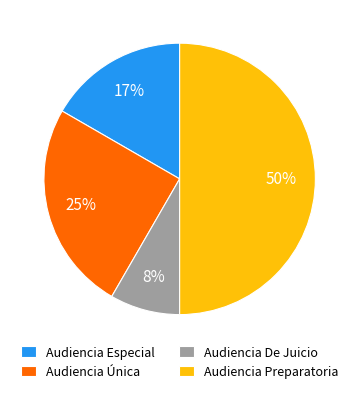

To the nearest percent, what is the combined percentage of Audiencia Preparatoria and Audiencia Especial?

67%